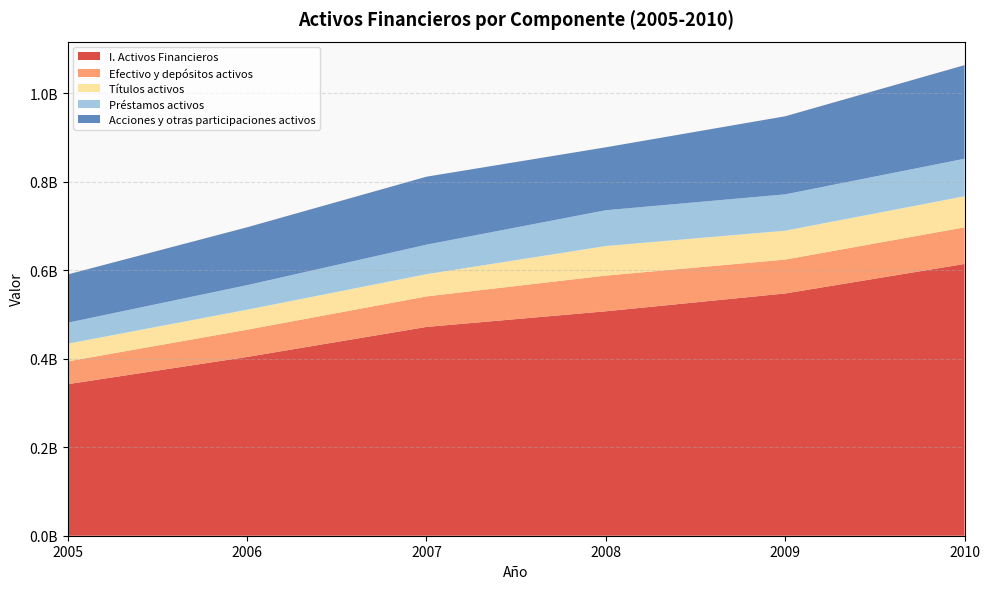

Reading left to right, extract all data points from this chart.

I. Activos Financieros: 342663661	404196682	472069682	507436016	547719890	614447752
Efectivo y depósitos activos: 51508553	61608348	69000594	80723453	76639219	82783099
Títulos activos: 40101306	45283289	50265574	66845136	65317011	70235515
Préstamos activos: 47383161	55475268	66697252	80947141	82138418	84856015
Acciones y otras participaciones activos: 109088922	130782186	153683767	142231432	176485390	211604835